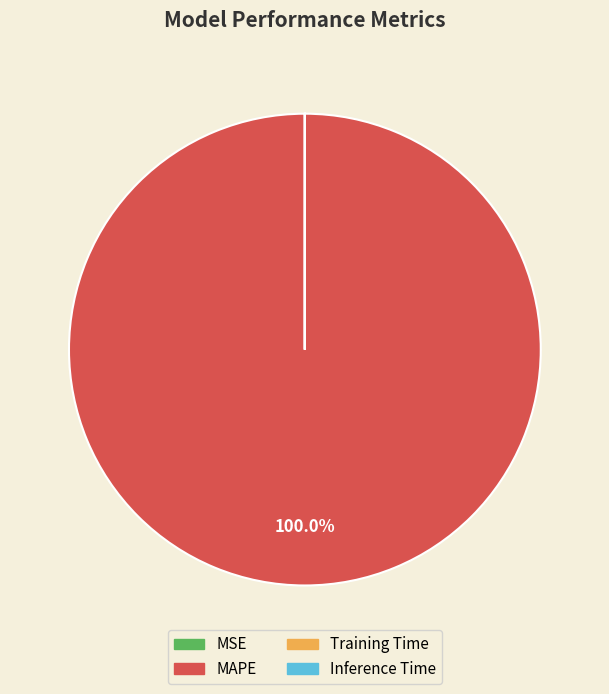

Which category has the biggest portion of the pie?

MAPE